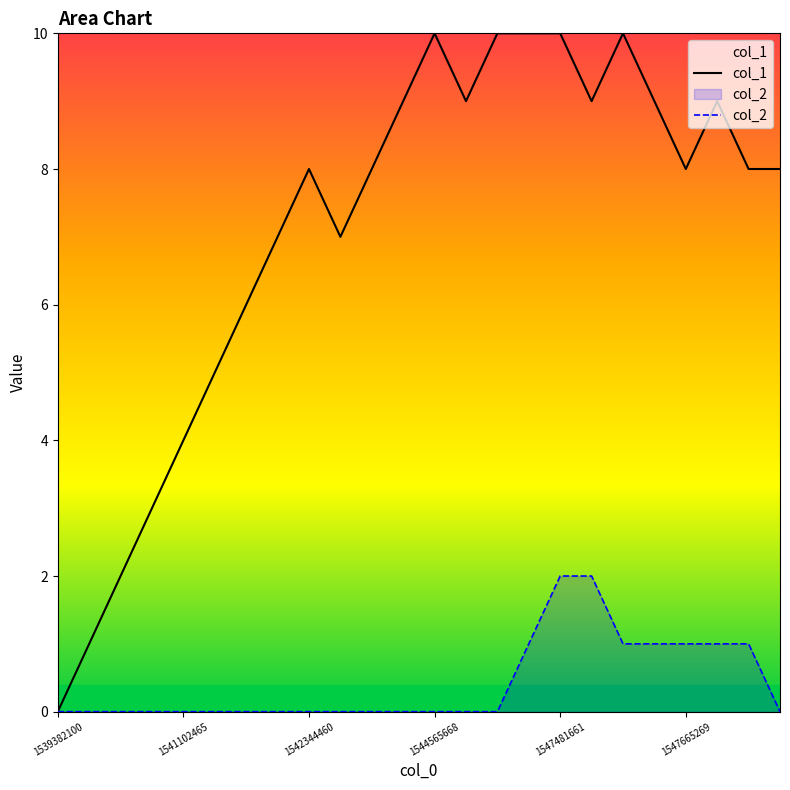

How many categories are shown in the chart?

24